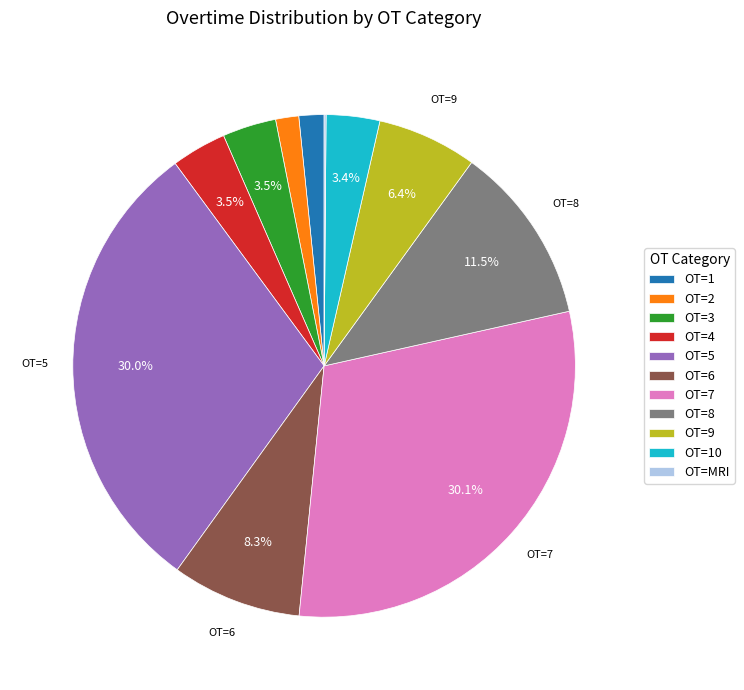

Is there any slice that represents more than half of the pie?

No